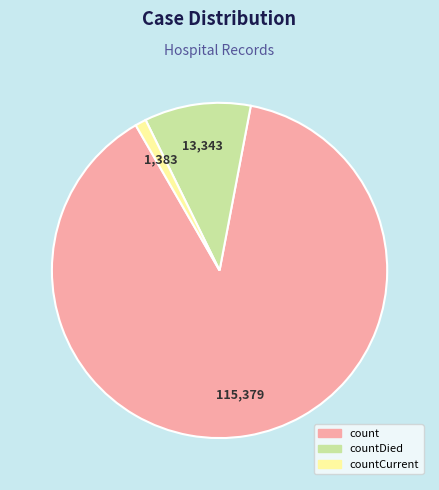

Does any single category account for the majority?

Yes